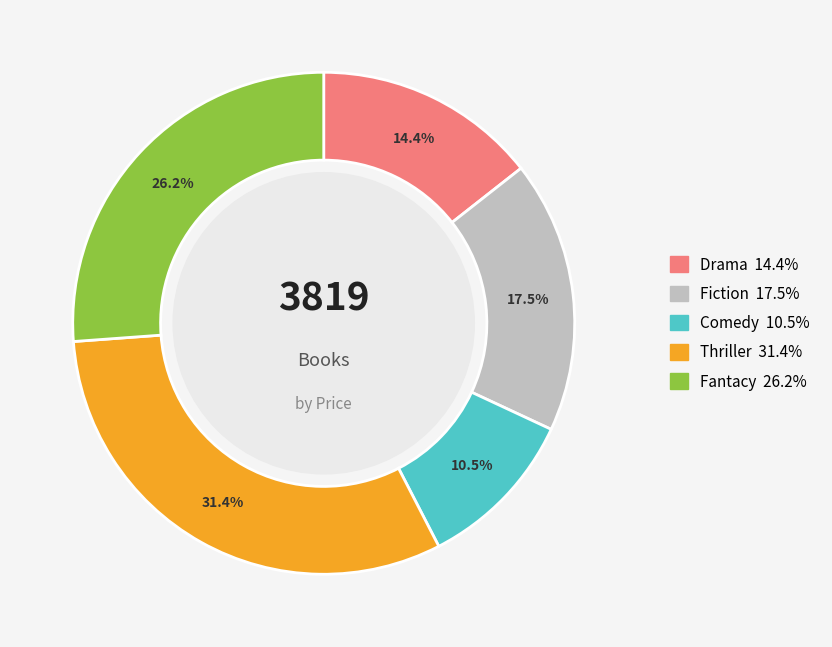

What percentage do Comedy and Fiction together represent?

28.0%